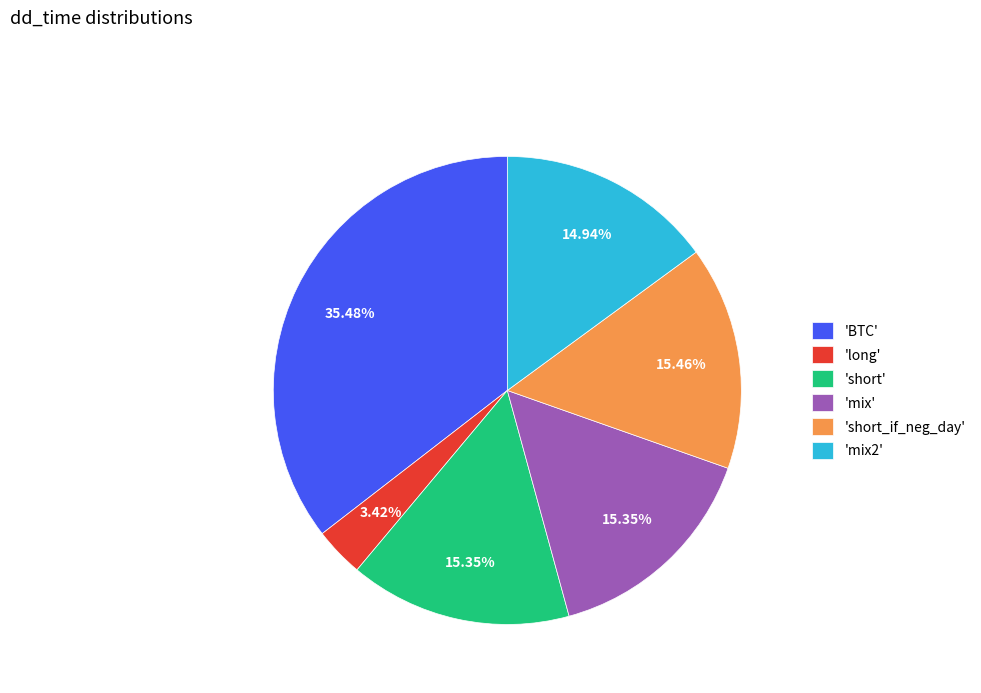

Does any single category account for the majority?

No